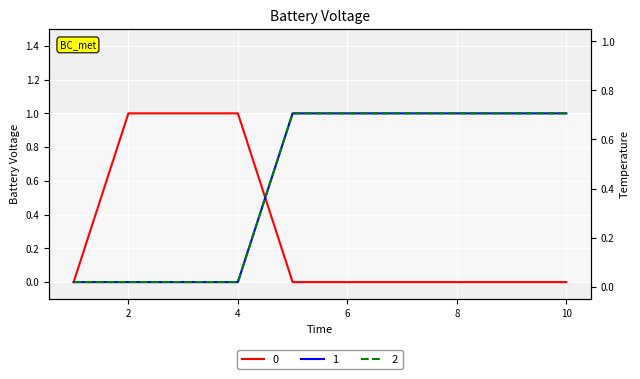

The 2 series shows 1 at 9. True or false?

True